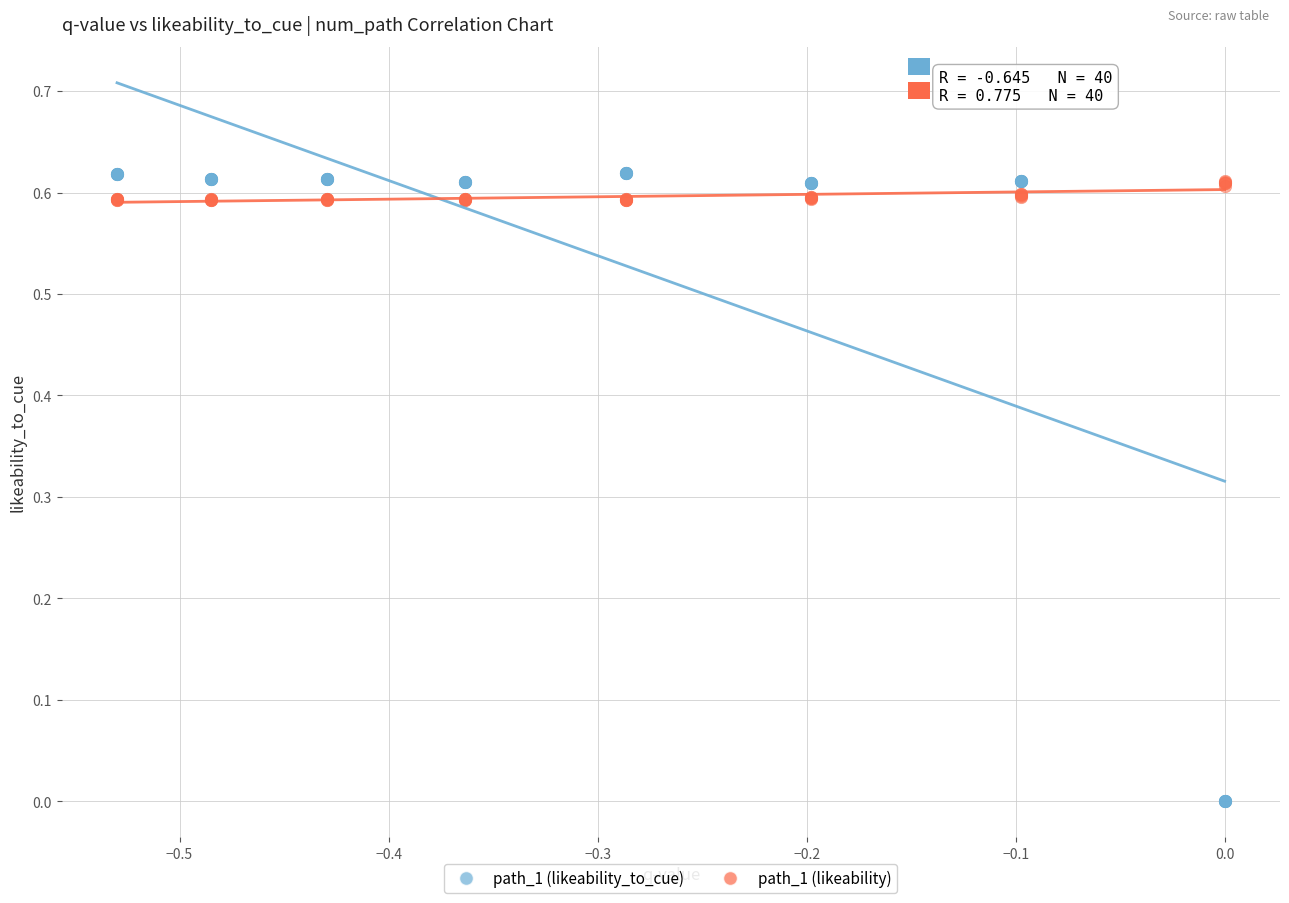

Which series has the largest Y range (max minus min)?

path_1 (likeability_to_cue)